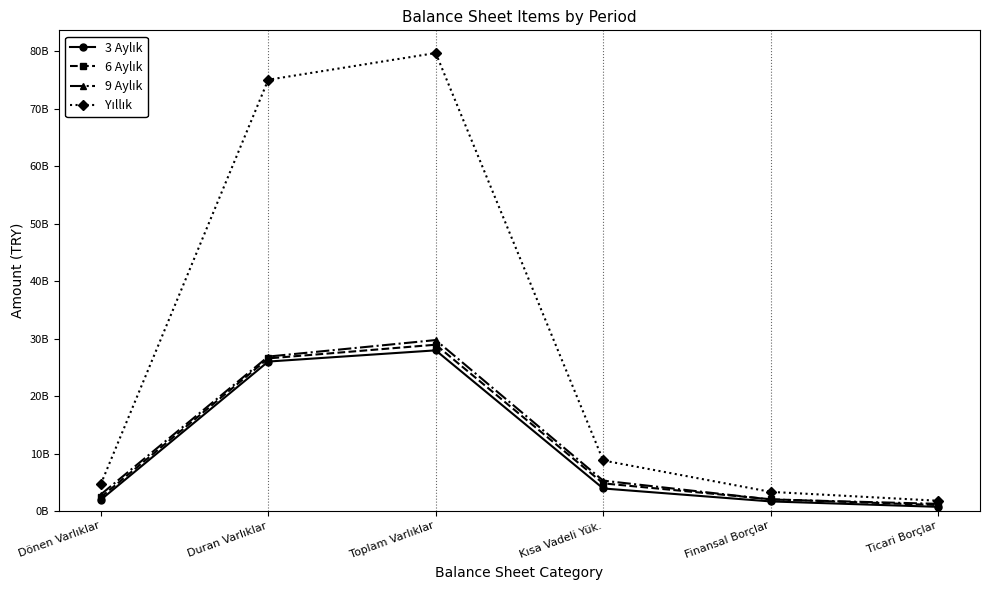

Does the chart have visible grid lines?

No